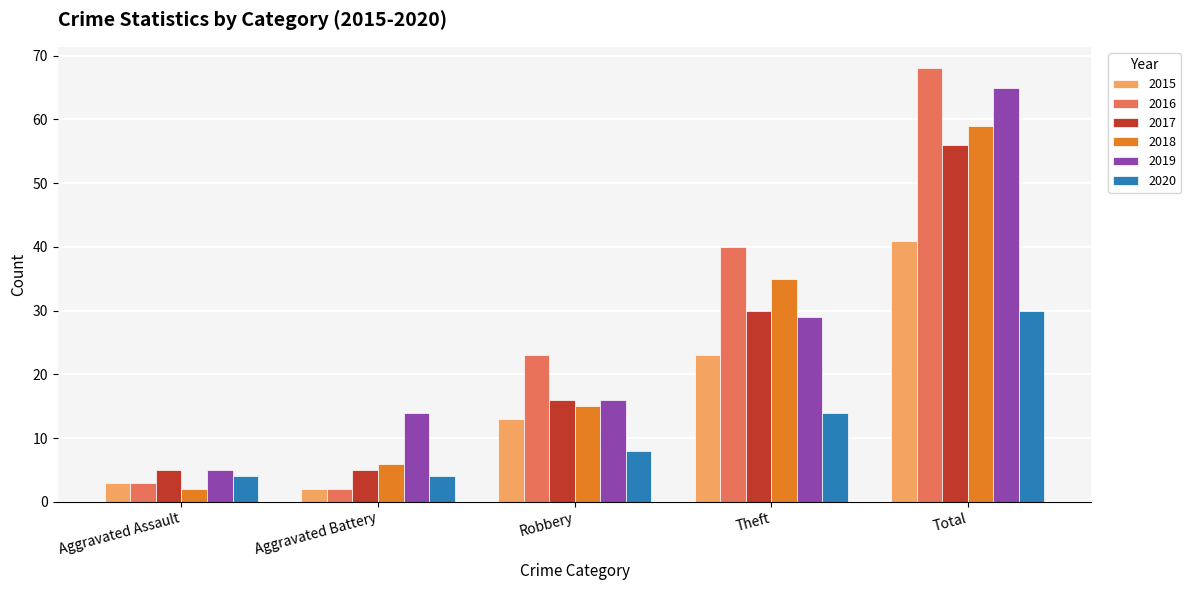

How many bars are there in total?

30